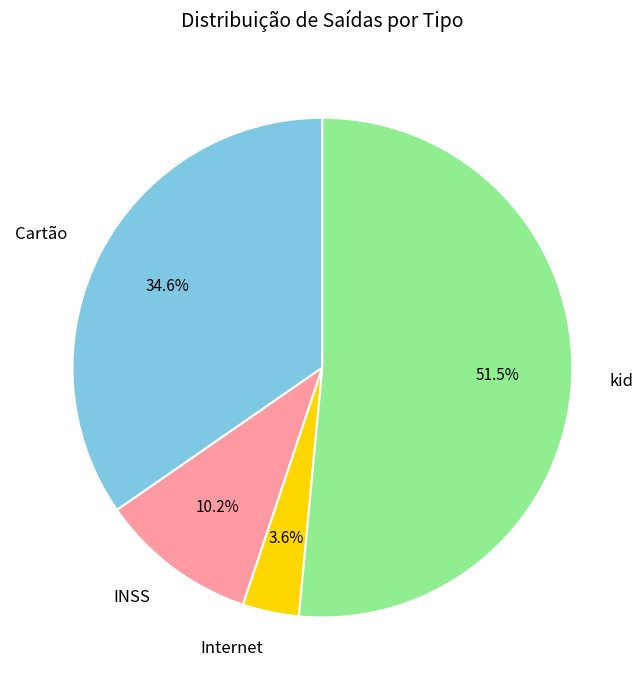

Which has a higher value, Internet or INSS?

INSS